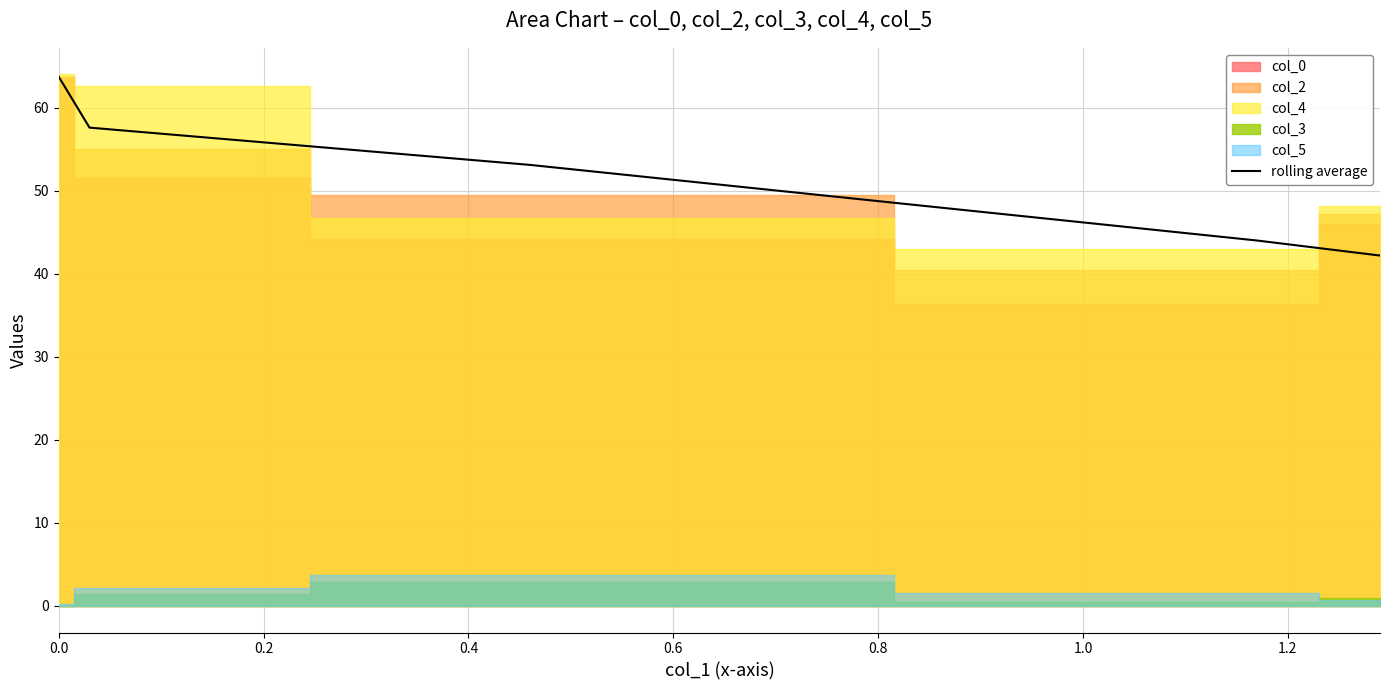

What is the sum of all values?

260.7